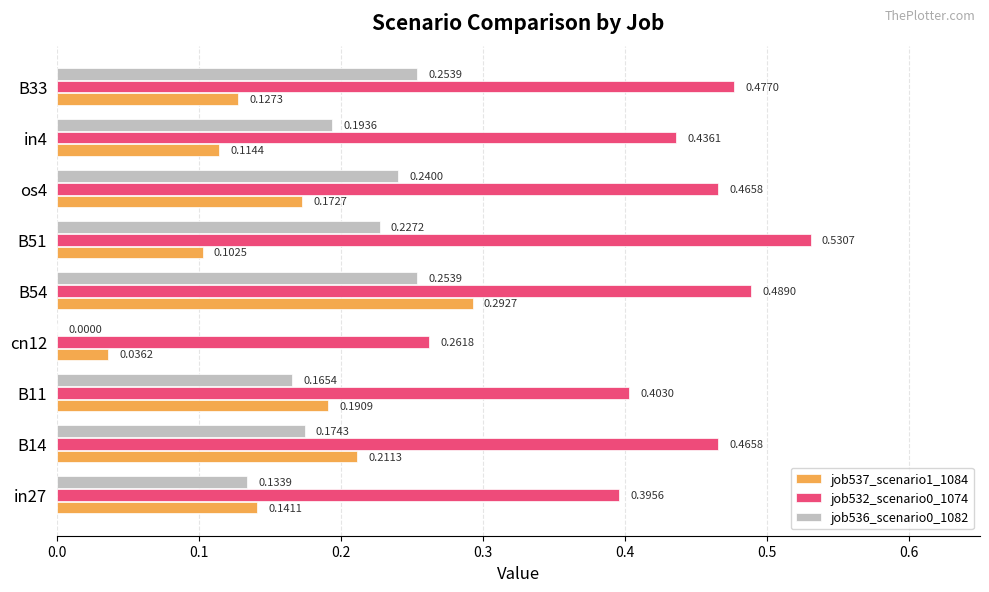

Between B14 and B54, which series saw the biggest shift?

job537_scenario1_1084